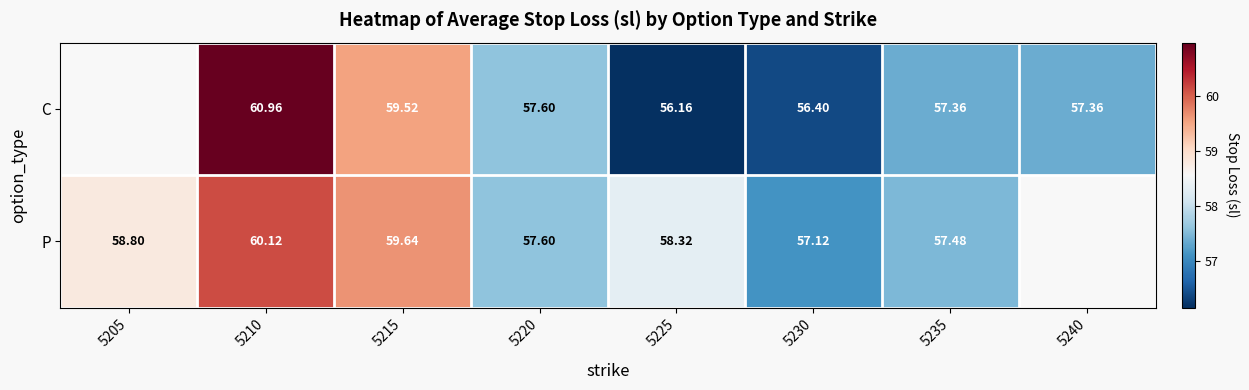

True or false: P has a value of 57.1 at 5230.

True